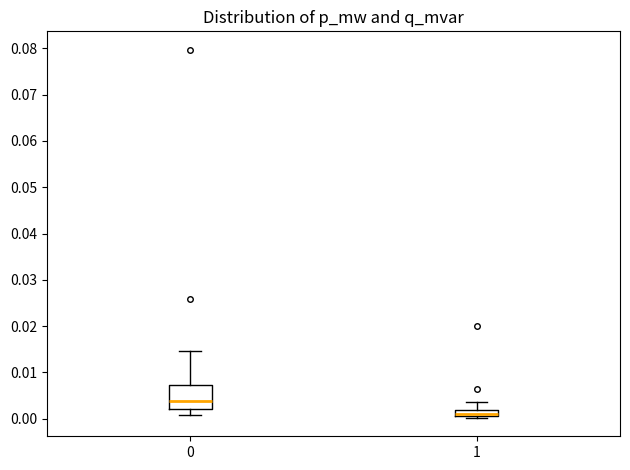

Which box has the highest median line?

0